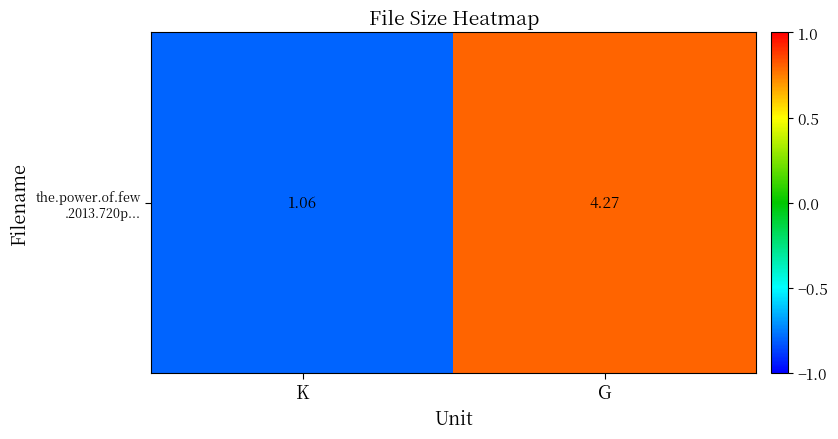

At which category does the chart reach its peak across all series?

G